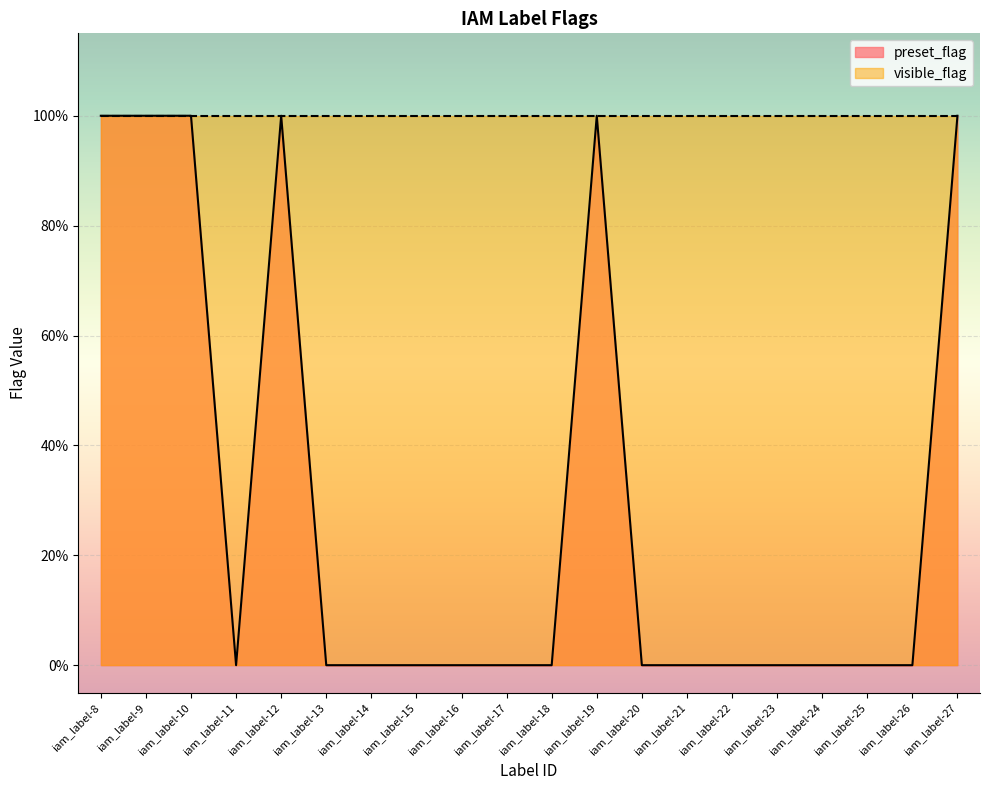

Reading left to right, transcribe all the data shown in this chart.

1	1	1	0	1	0	0	0	0	0	0	1	0	0	0	0	0	0	0	1